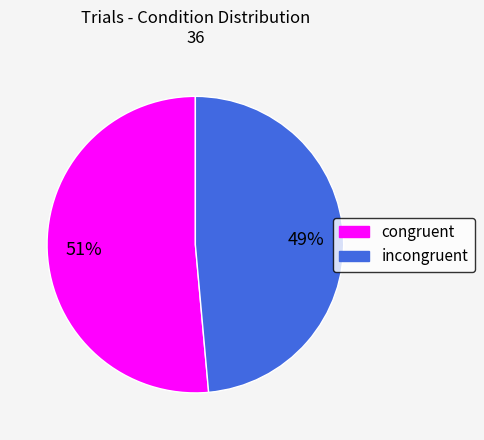

What is the largest slice in the pie chart?

congruent